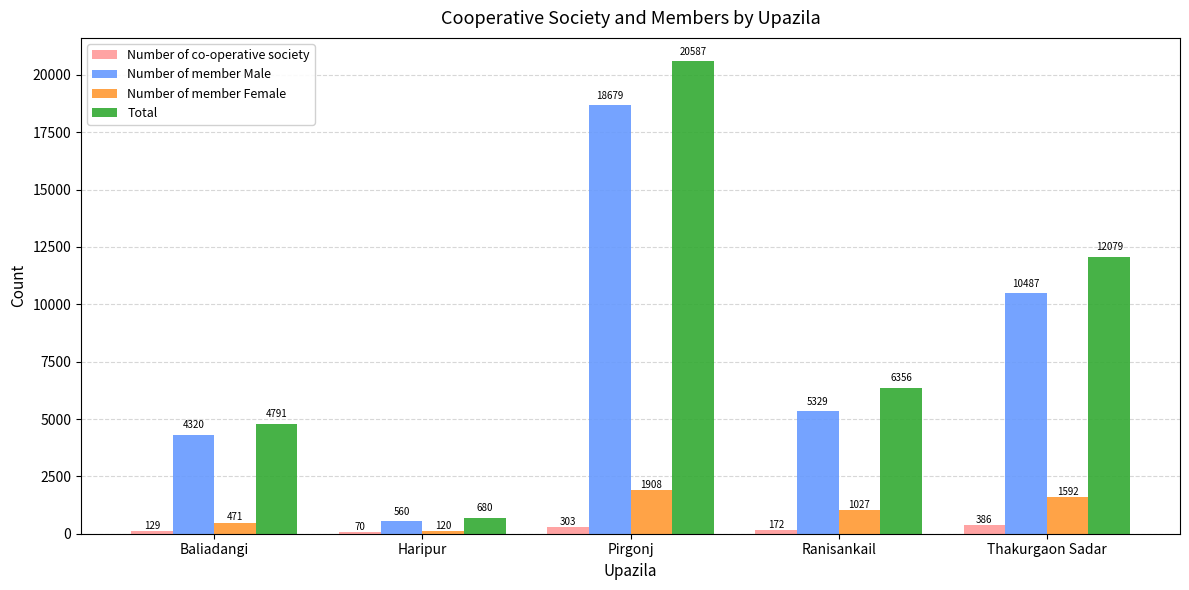

At which label is Number of co-operative society closest to 228?

Ranisankail